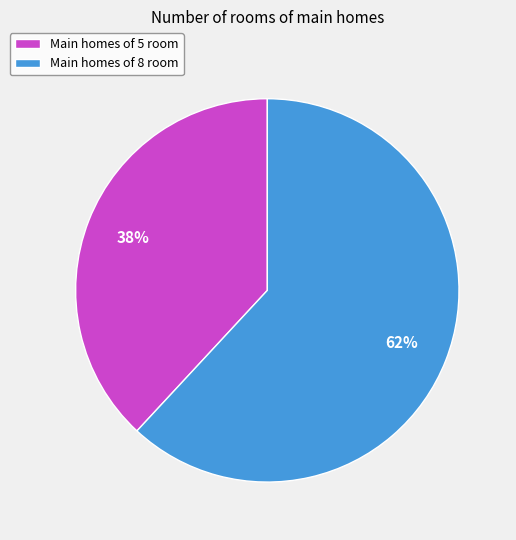

To the nearest percent, what percentage of the pie is Main homes of 8 room?

62%